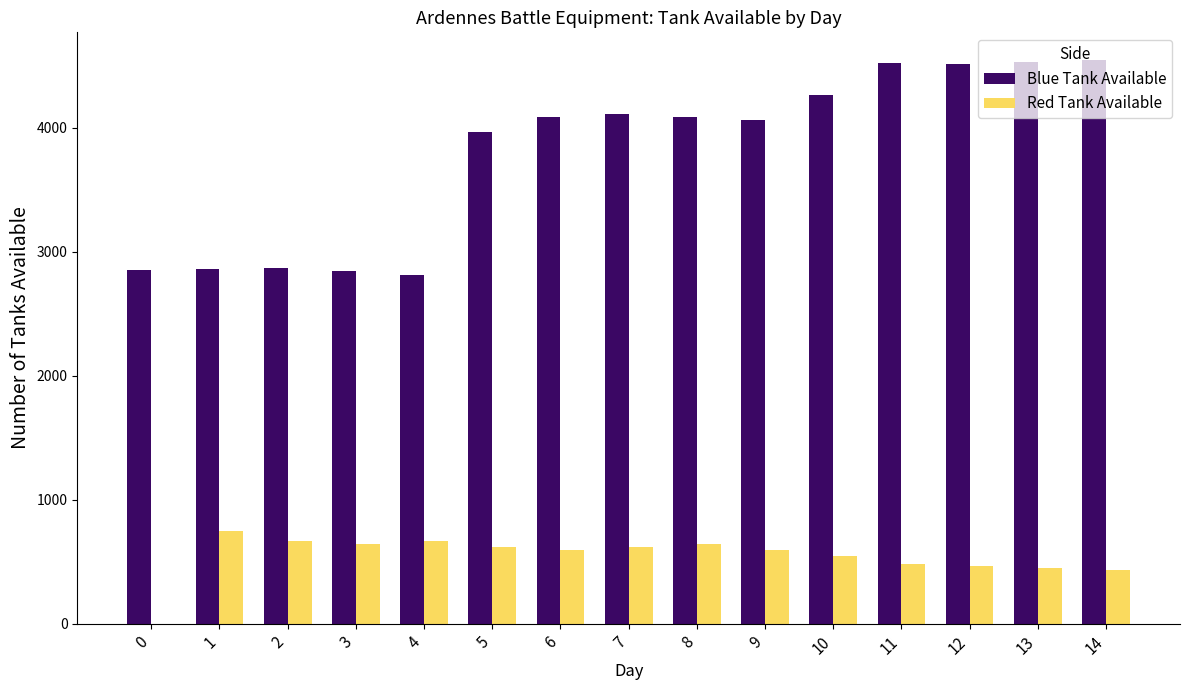

What is the maximum value for Blue Tank Available?

4541